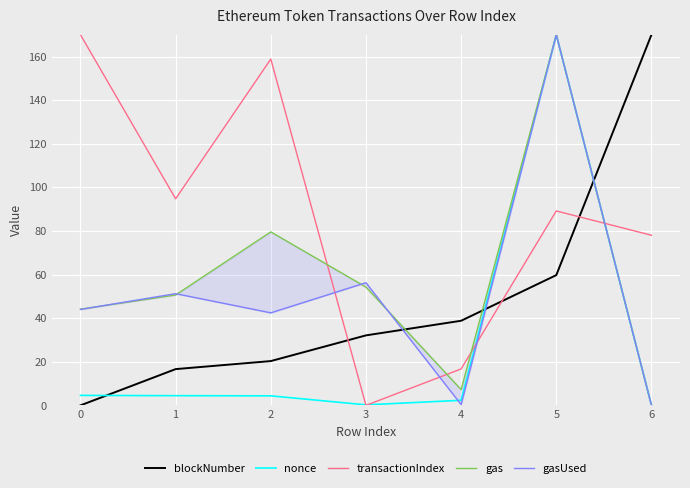

How many interior local valleys does the gas series have?

1